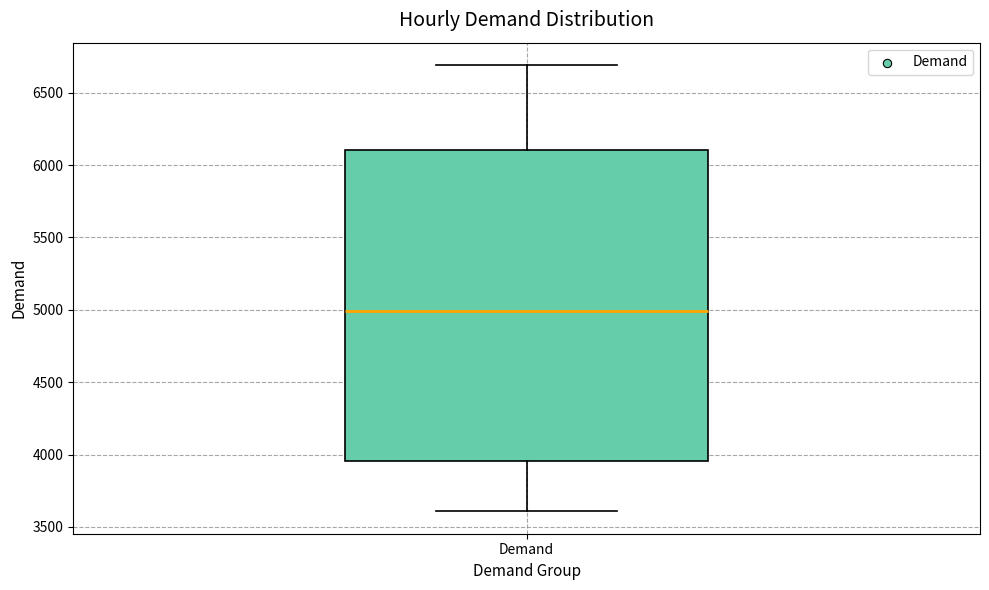

Read this box plot against the y-axis: the position of the median line, the range covered by the box, and the ends of both whiskers. The values are not printed on the chart, so give them approximately, as read against the axis.

median 5000, box 3950 to 6100, whiskers 3600 to 6700